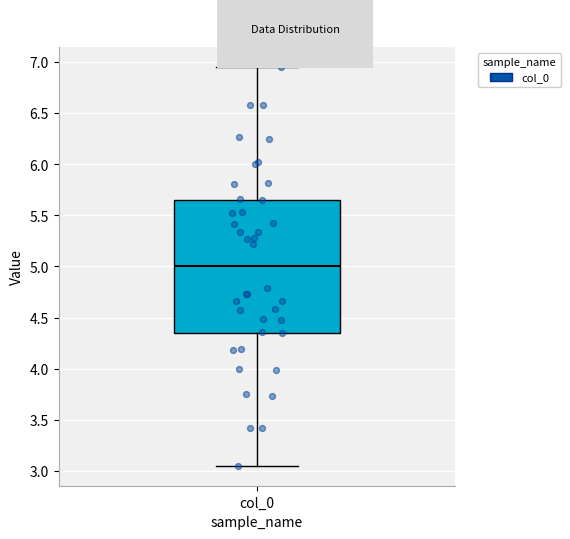

Where does the upper whisker of the box for col_0 end on the y-axis? The values are not printed on the chart, so give them approximately, as read against the axis.

6.95